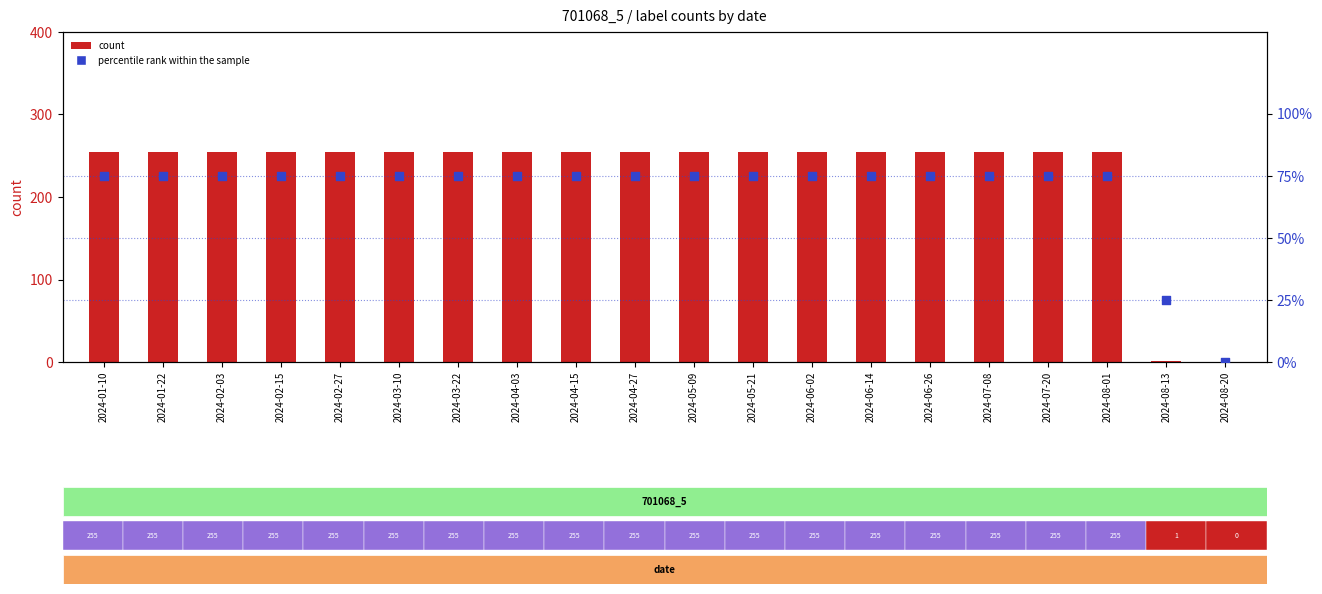

At how many categories does at least one series exceed 213?

18